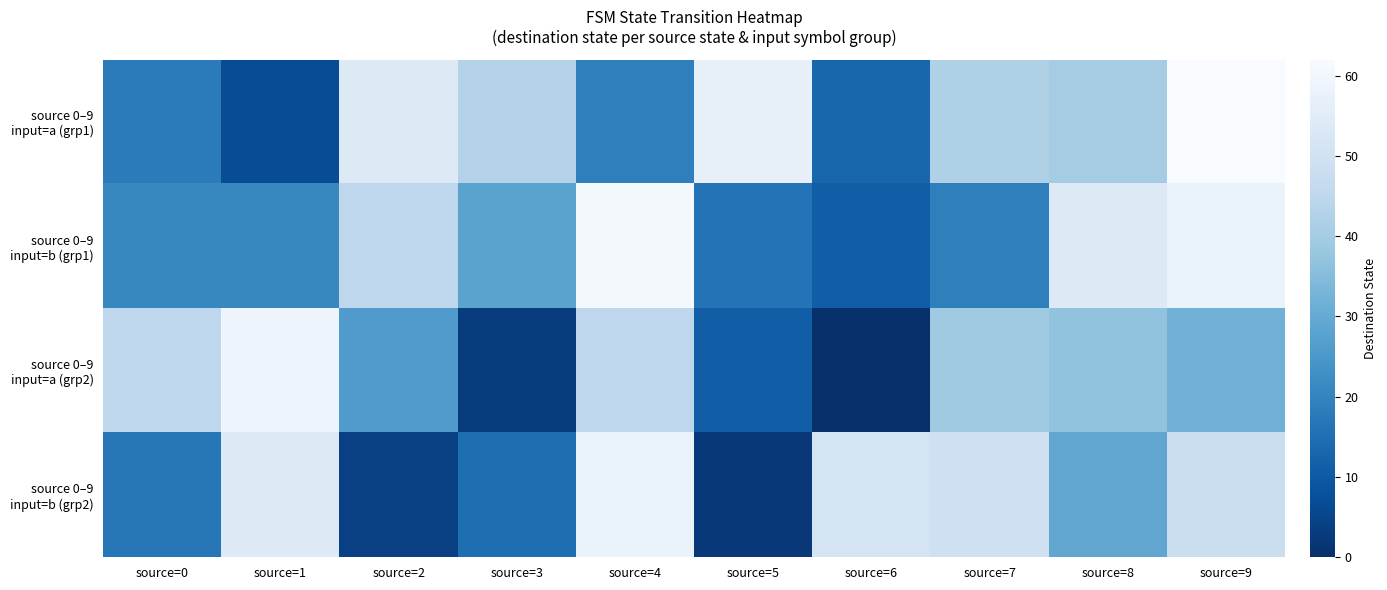

Which series has the widest spread of values?

source 0–9 input=a (grp2)